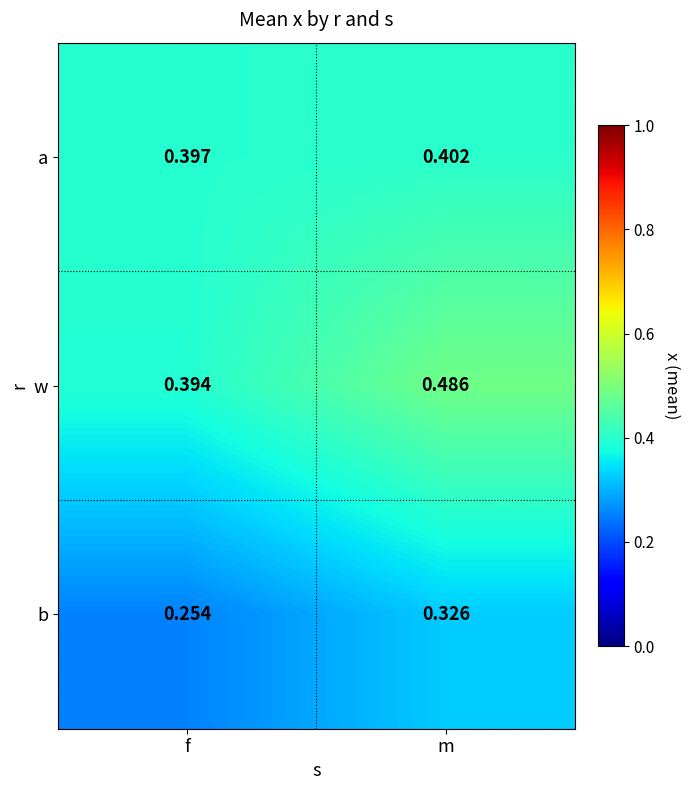

Where is b nearest to the value 0?

f